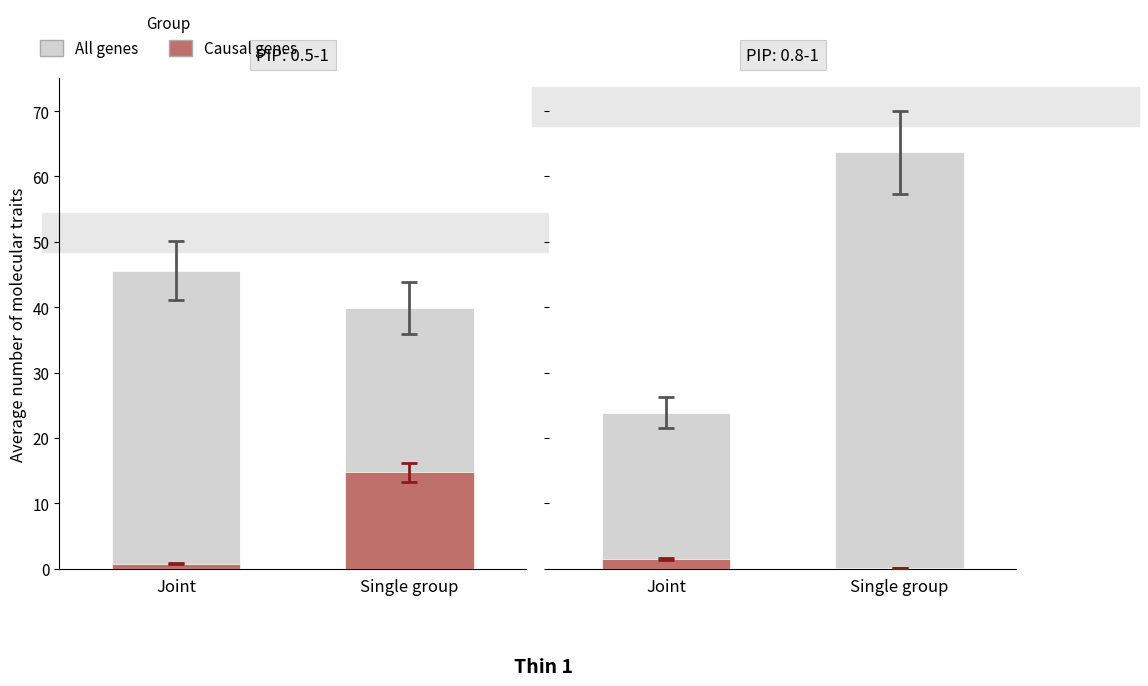

Are the bars horizontal?

No